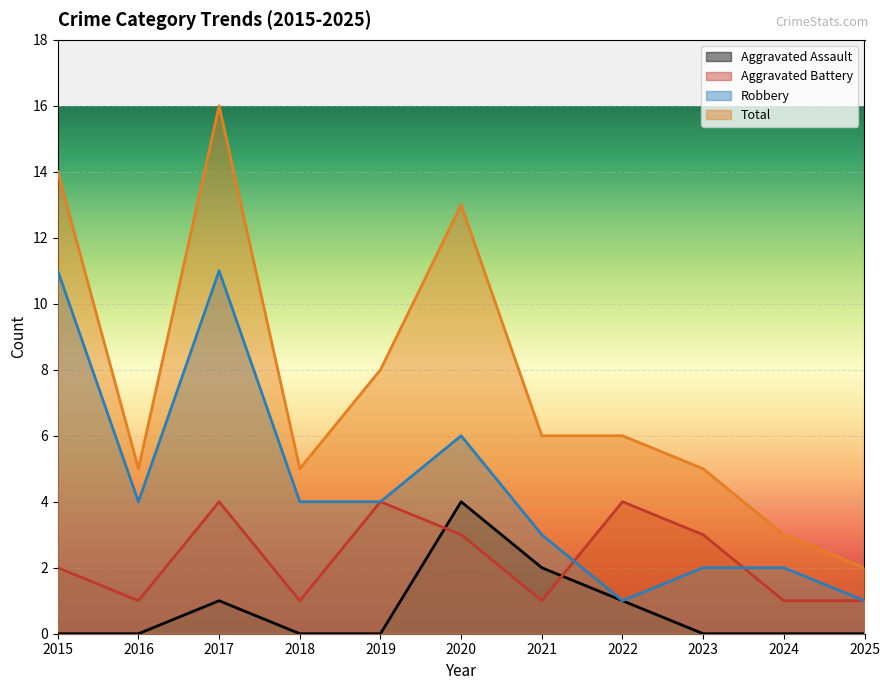

List the labels in order of Aggravated Battery value, largest first.

2017, 2019, 2022, 2020, 2023, 2015, 2016, 2018, 2021, 2024, 2025